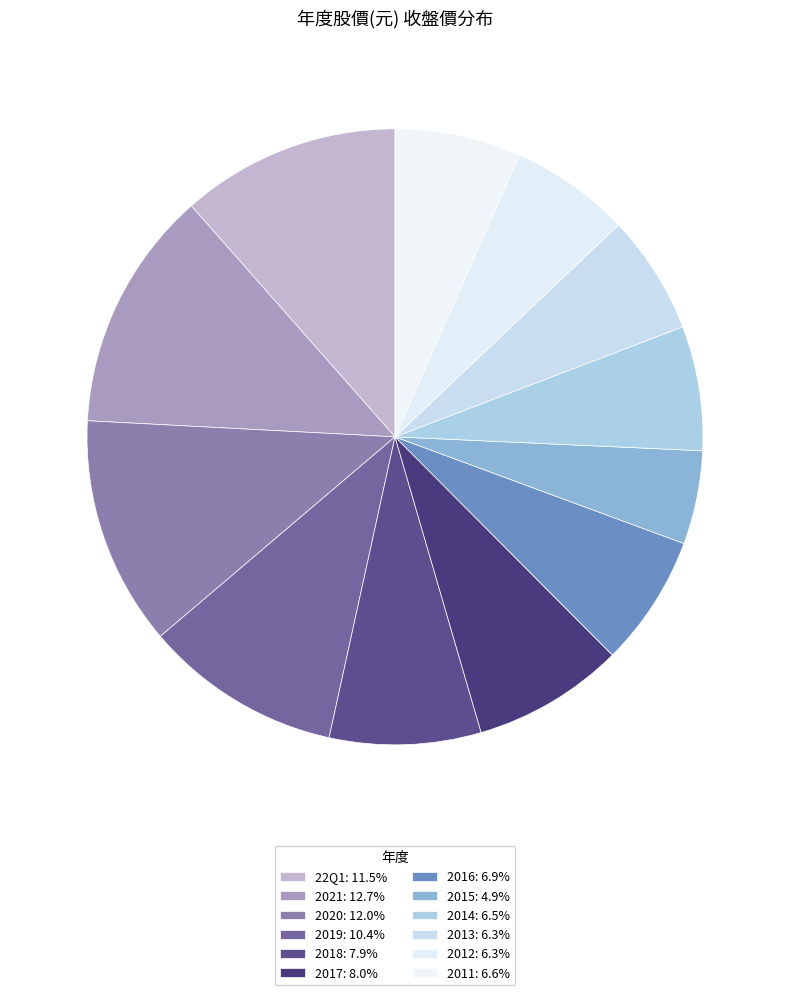

The 2015 slice represents 13% of the pie. True or false?

False